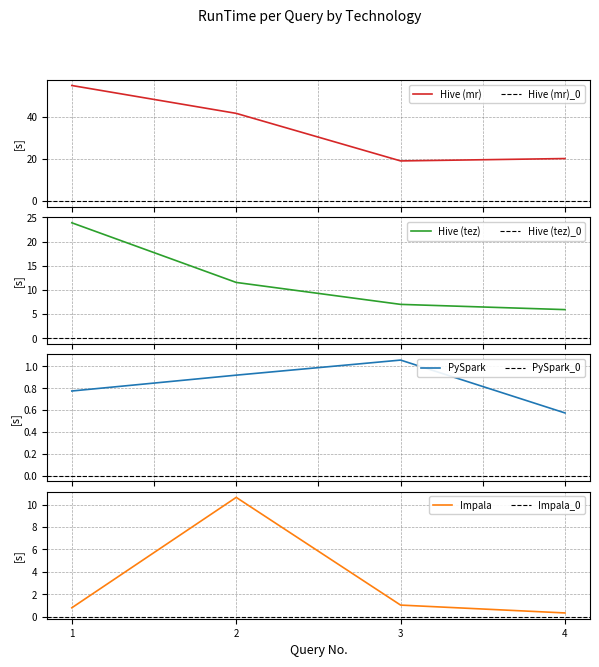

At which category is the sum across all series the highest?

1